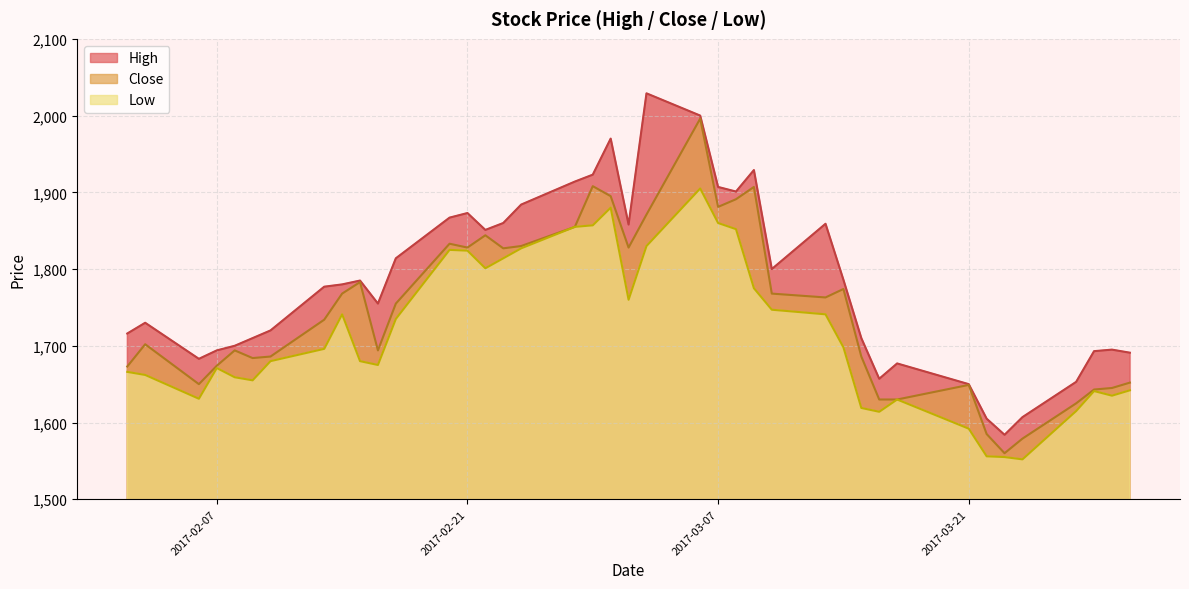

In Low, how many points are lower than both neighbors (excluding endpoints)?

8